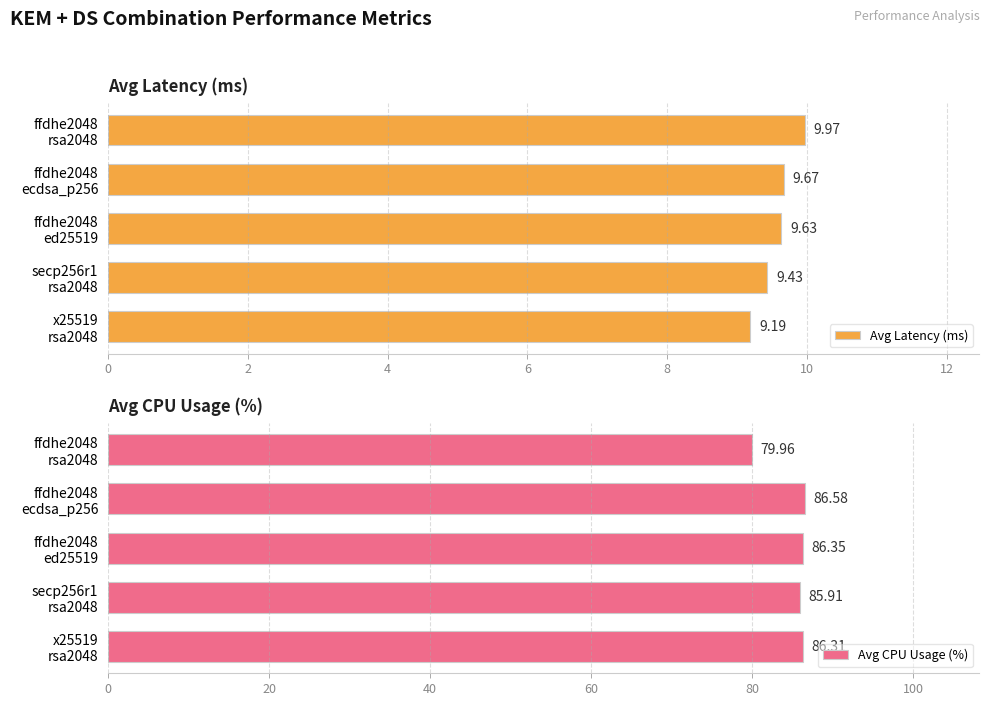

How many bars are there in each group?

2